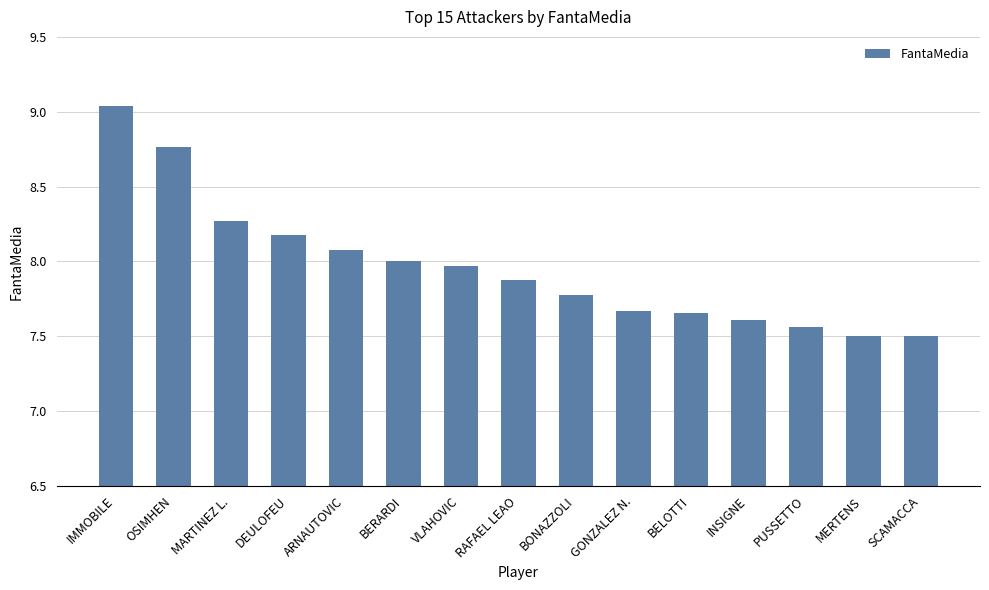

Is it true that the value at BONAZZOLI is 7.8?

True